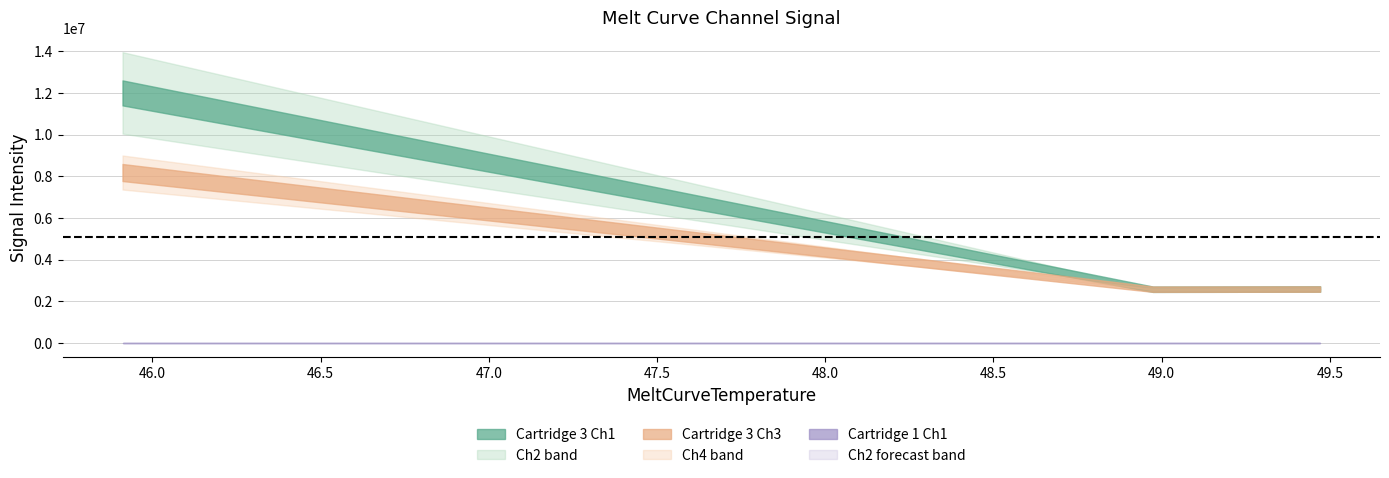

Which label corresponds to the largest value in the chart?

45.9109992980957